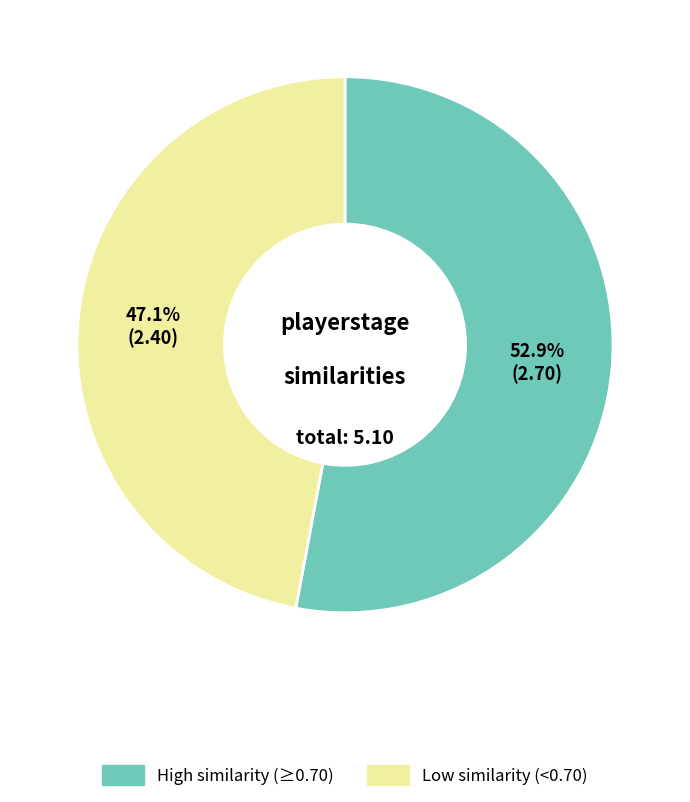

Combined, what portion of the pie is Low similarity (<0.70) and High similarity (≥0.70)?

100.0%